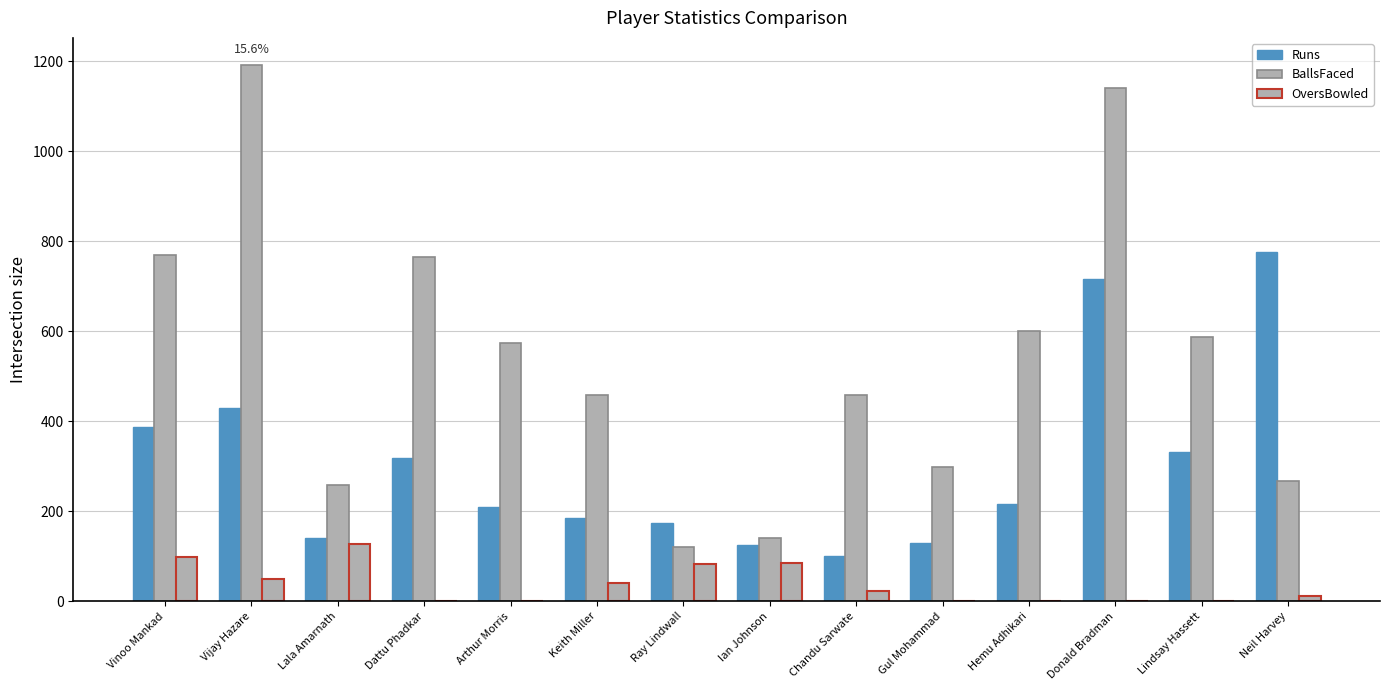

Which category has the lowest value in the OversBowled series?

Dattu Phadkar